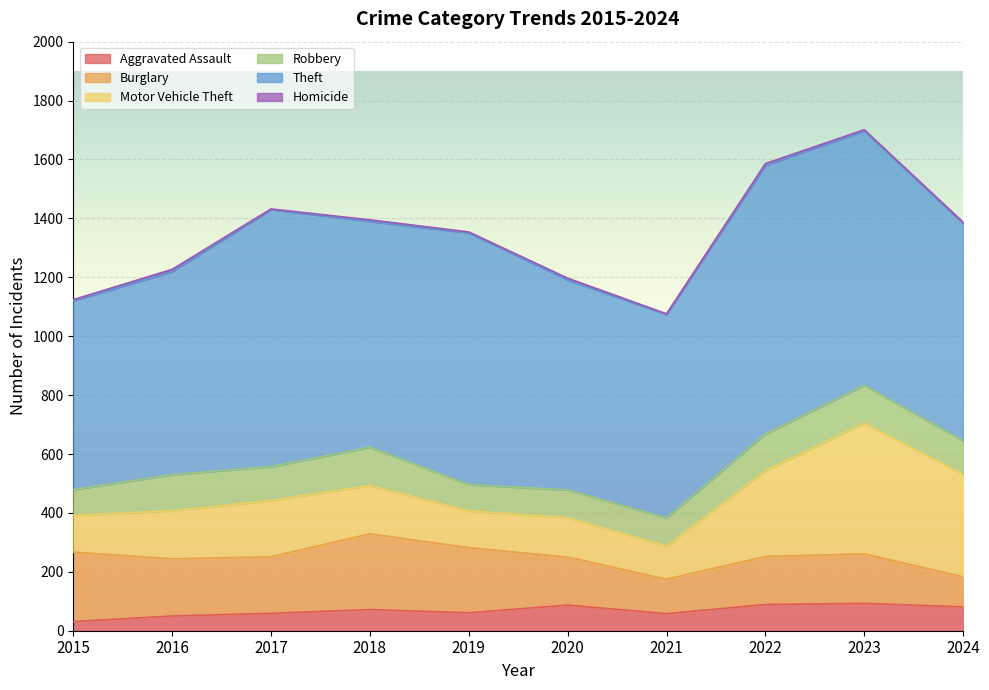

List the series in order of their peak value, highest first.

Theft, Motor Vehicle Theft, Burglary, Robbery, Aggravated Assault, Homicide